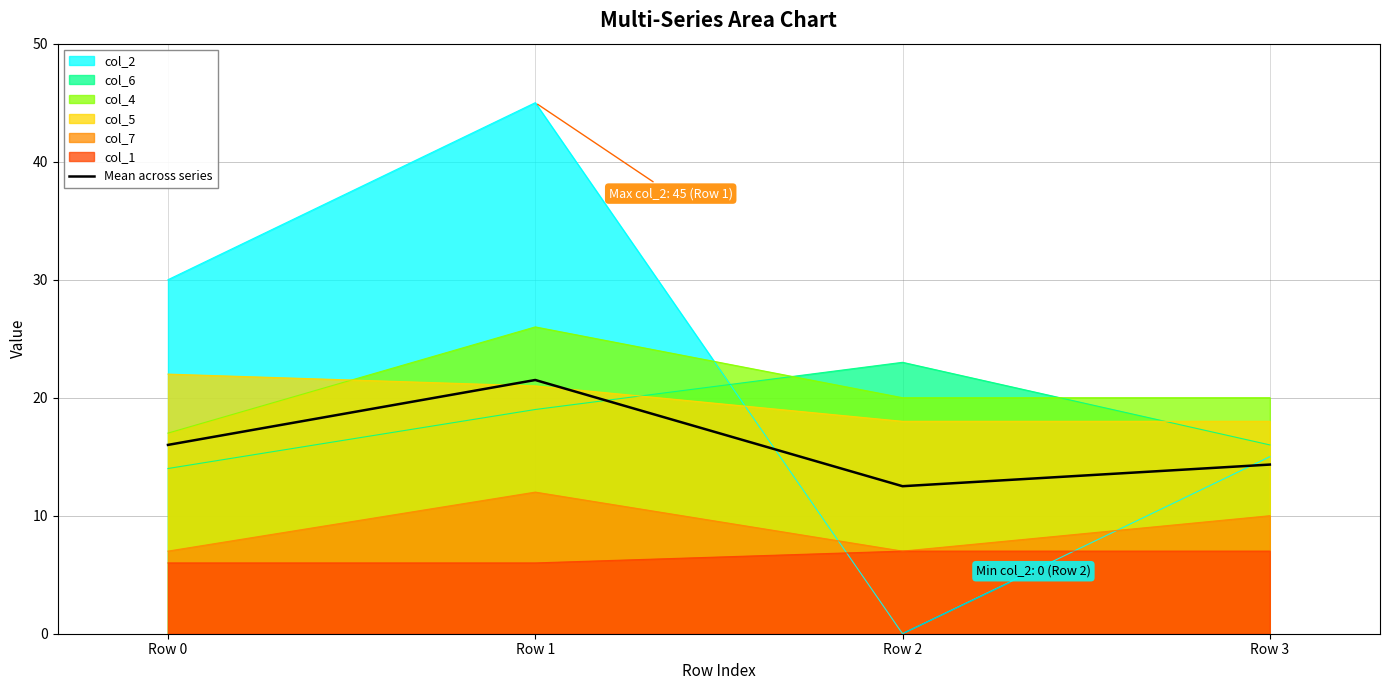

Which label corresponds to the largest value in the chart?

Row 1